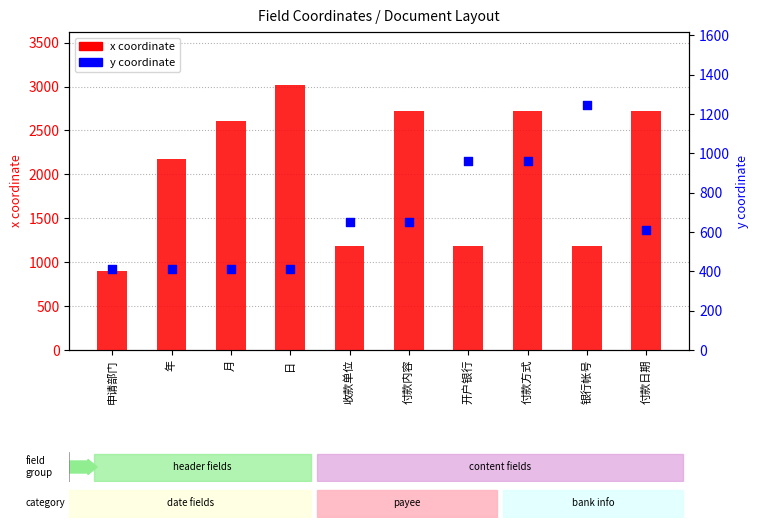

Which series has the largest total across all categories?

x coordinate